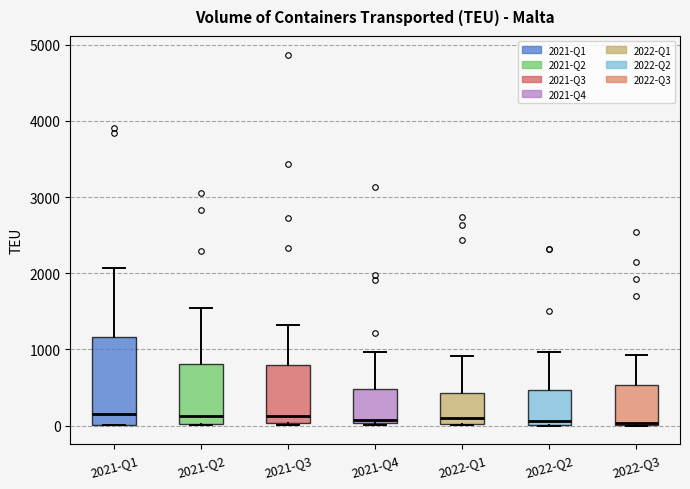

Where does the upper whisker of the box for 2022-Q1 end on the y-axis? The values are not printed on the chart, so give them approximately, as read against the axis.

900